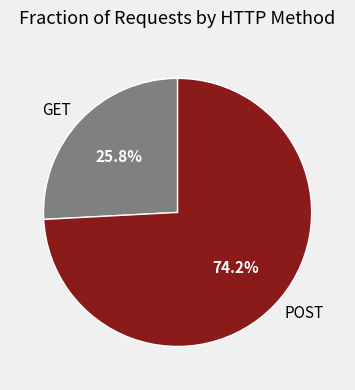

Is there any slice that represents more than half of the pie?

Yes